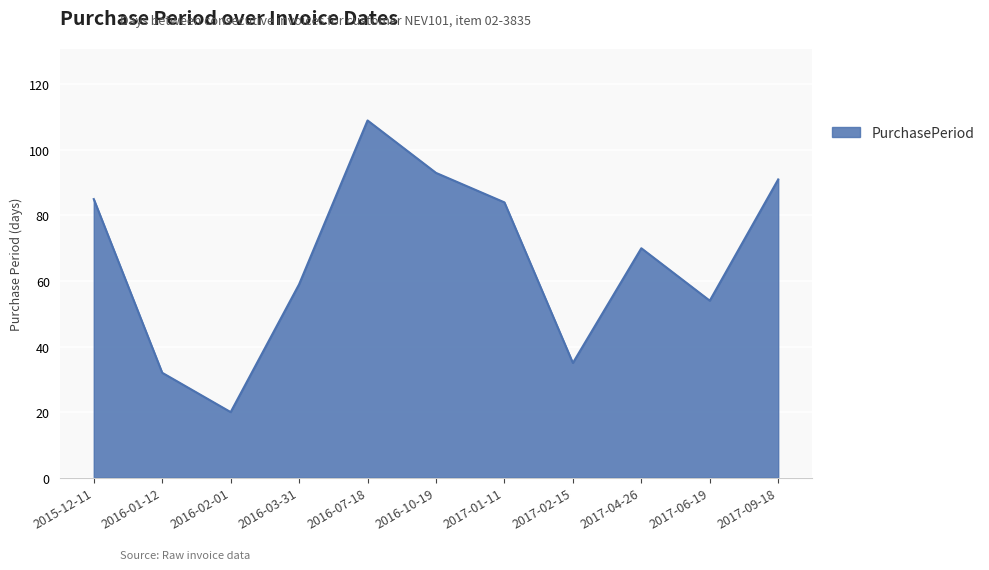

What value does the data have at 2016-03-31, to the nearest 10?

60